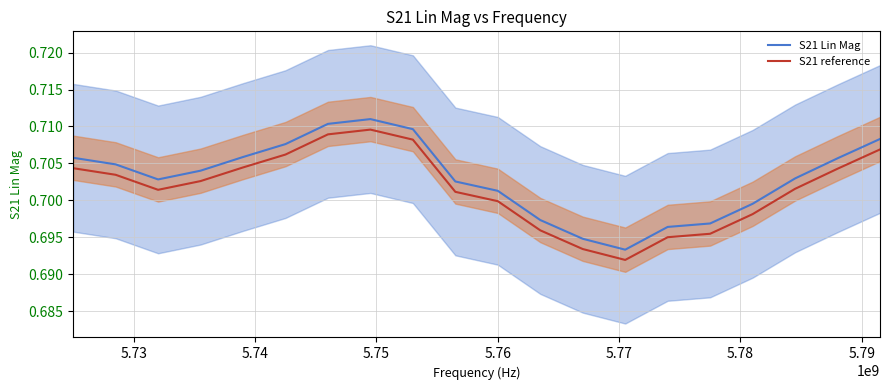

Does the chart display data point markers on the line(s)?

No